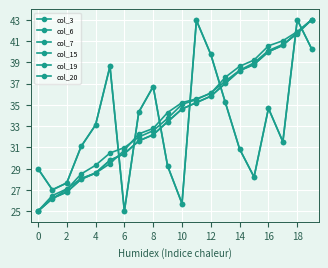

Count the number of data series in this chart.

6